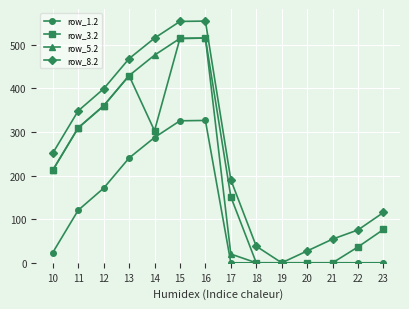

What is the maximum value shown in the chart?

554.6